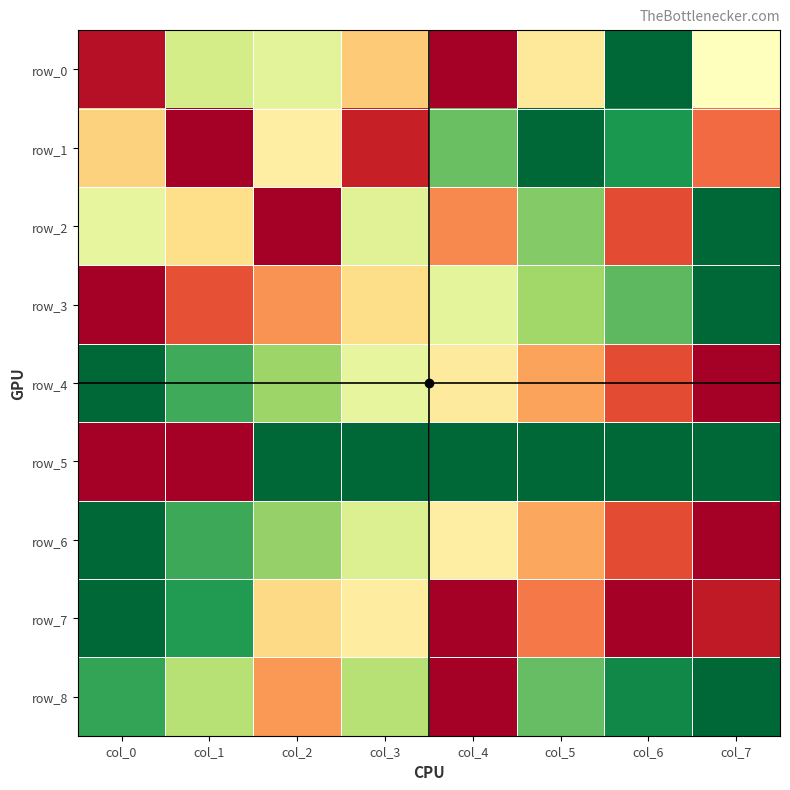

Reading left to right, what are all the values shown in this chart?

row_0: 0.0	0.6	0.6	0.4	0.0	0.4	1.0	0.5
row_1: 0.4	0.0	0.4	0.1	0.8	1.0	0.9	0.2
row_2: 0.6	0.4	0.0	0.6	0.2	0.8	0.1	1.0
row_3: 0.0	0.2	0.3	0.4	0.6	0.7	0.8	1.0
row_4: 1.0	0.9	0.7	0.6	0.4	0.3	0.1	0.0
row_5: 0.0	0.0	1.0	1.0	1.0	1.0	1.0	1.0
row_6: 1.0	0.9	0.7	0.6	0.4	0.3	0.1	0.0
row_7: 1.0	0.9	0.4	0.4	0.0	0.2	0.0	0.1
row_8: 0.9	0.7	0.3	0.7	0.0	0.8	0.9	1.0